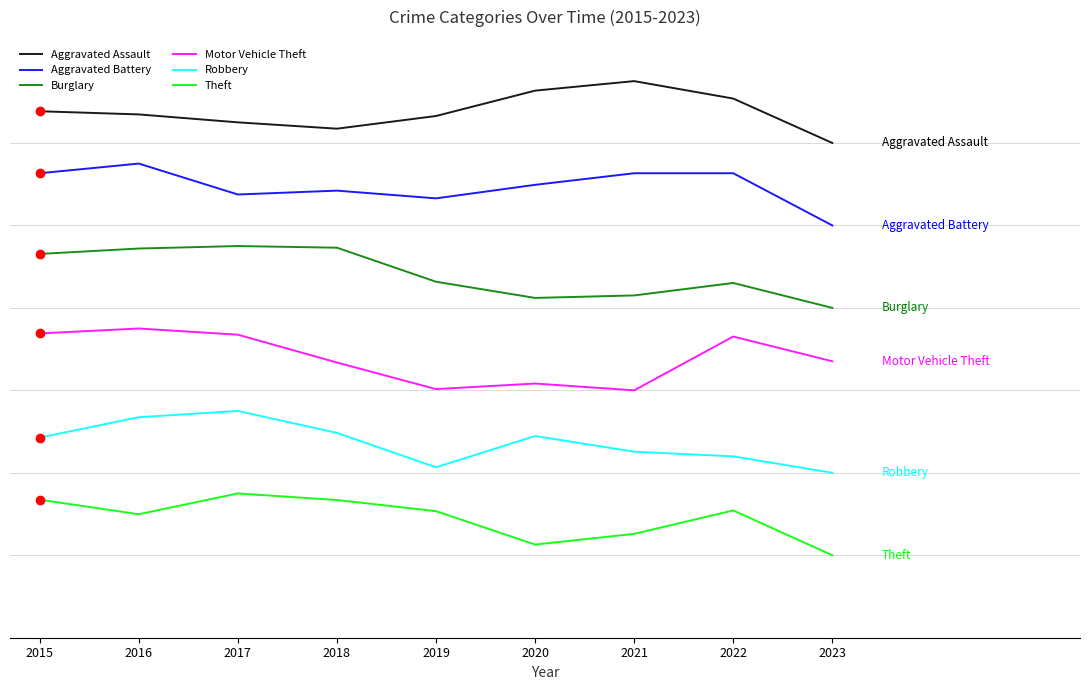

List the series in order of their overall mean, lowest first.

Theft, Robbery, Motor Vehicle Theft, Burglary, Aggravated Battery, Aggravated Assault